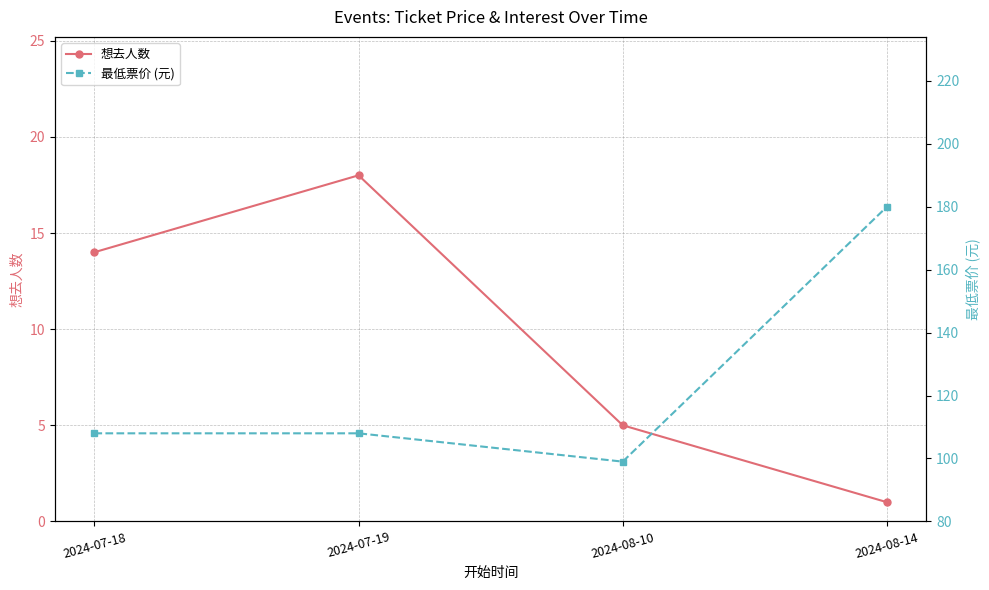

At which label is 最低票价 (元) closest to 139?

2024-07-18